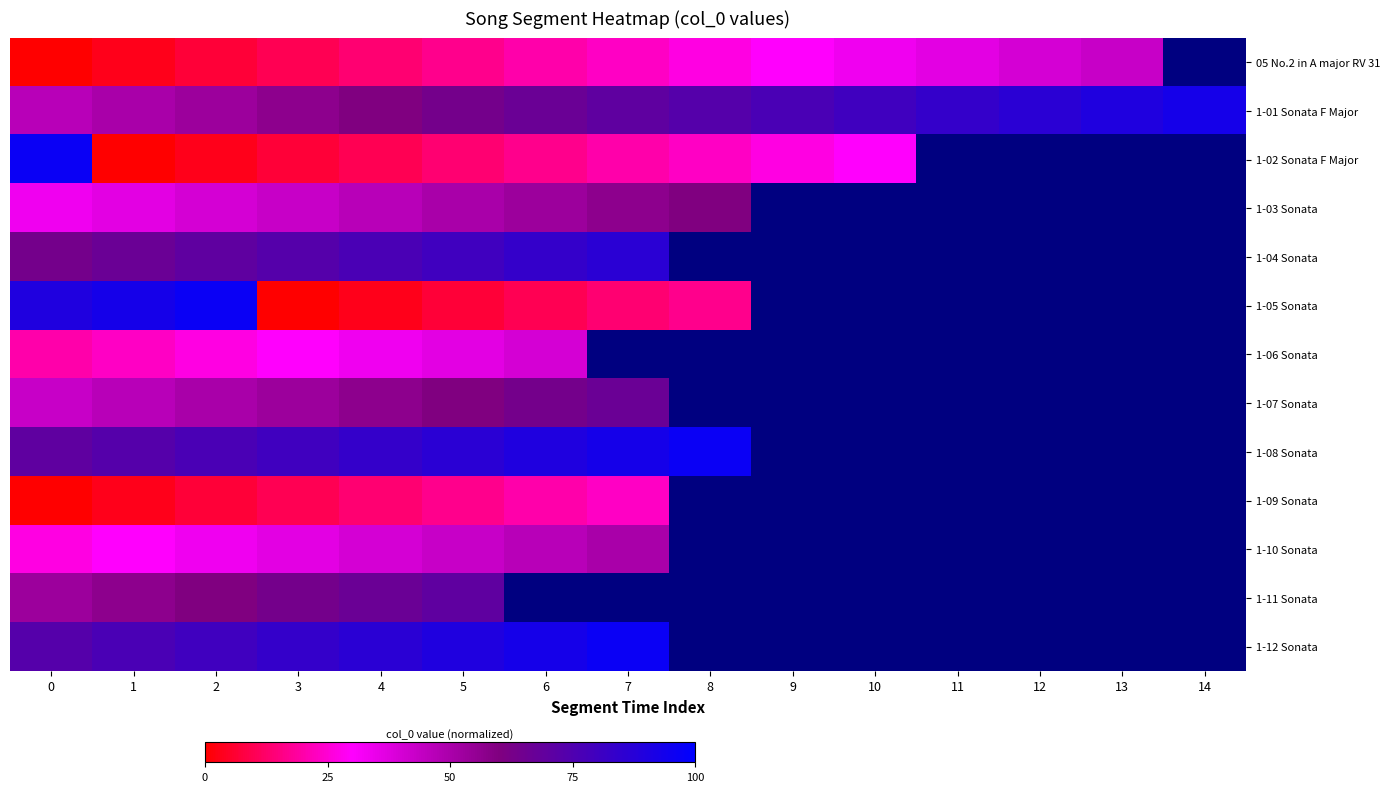

Which category has the highest value in the 1-06 Sonata series?

6